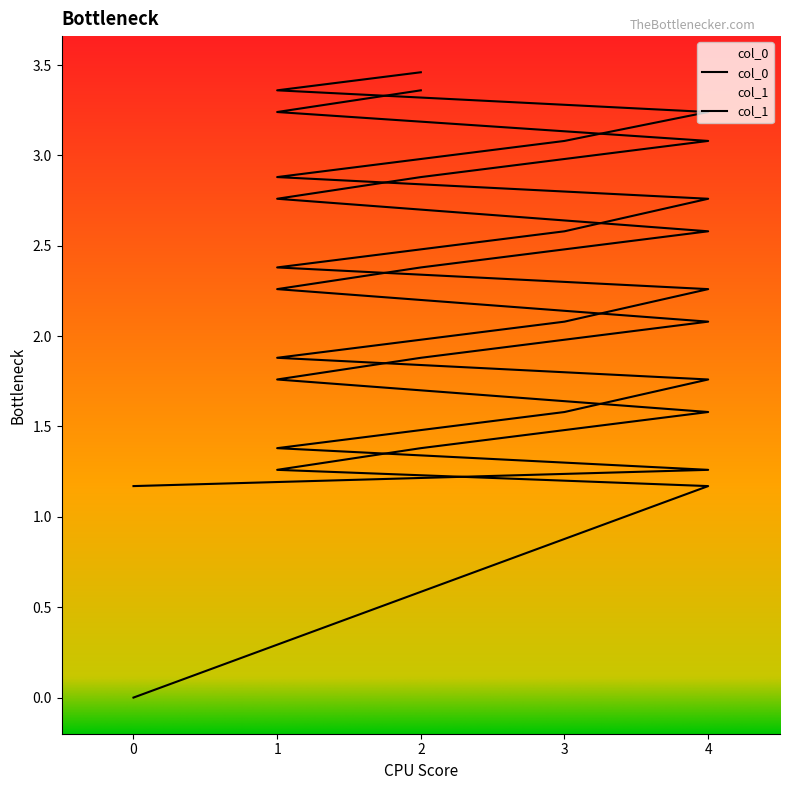

True or false: col_0 and col_1 cross at least once.

False